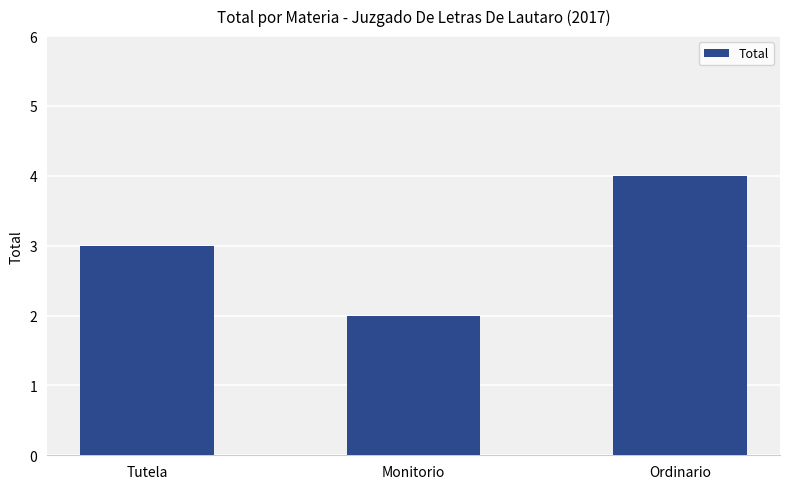

What is the label of the 1st bar from the right?

Ordinario